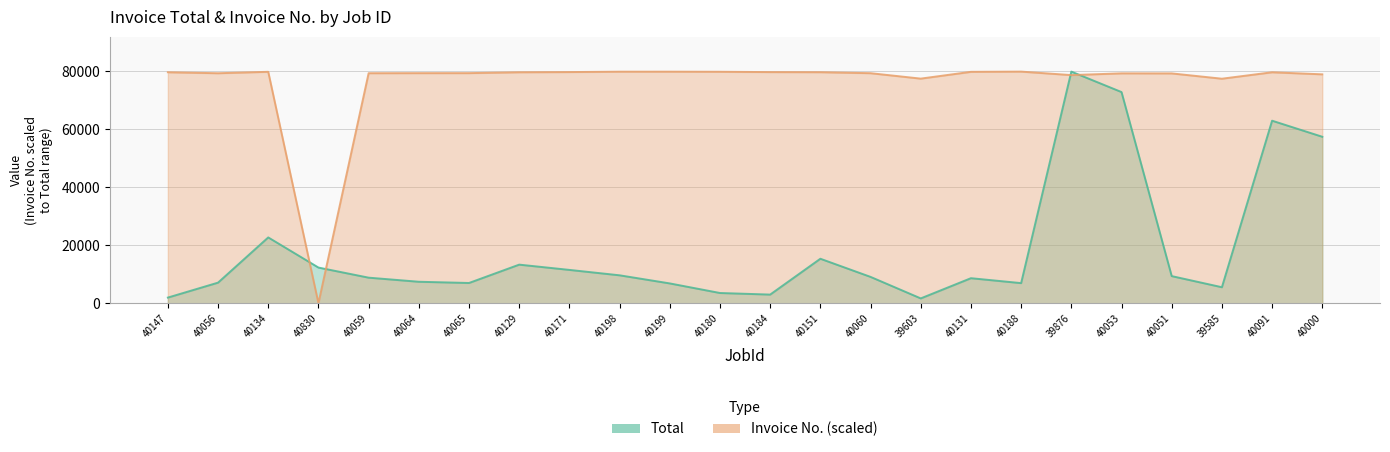

Where do Invoice No. and Total first cross each other?

40134 and 40830